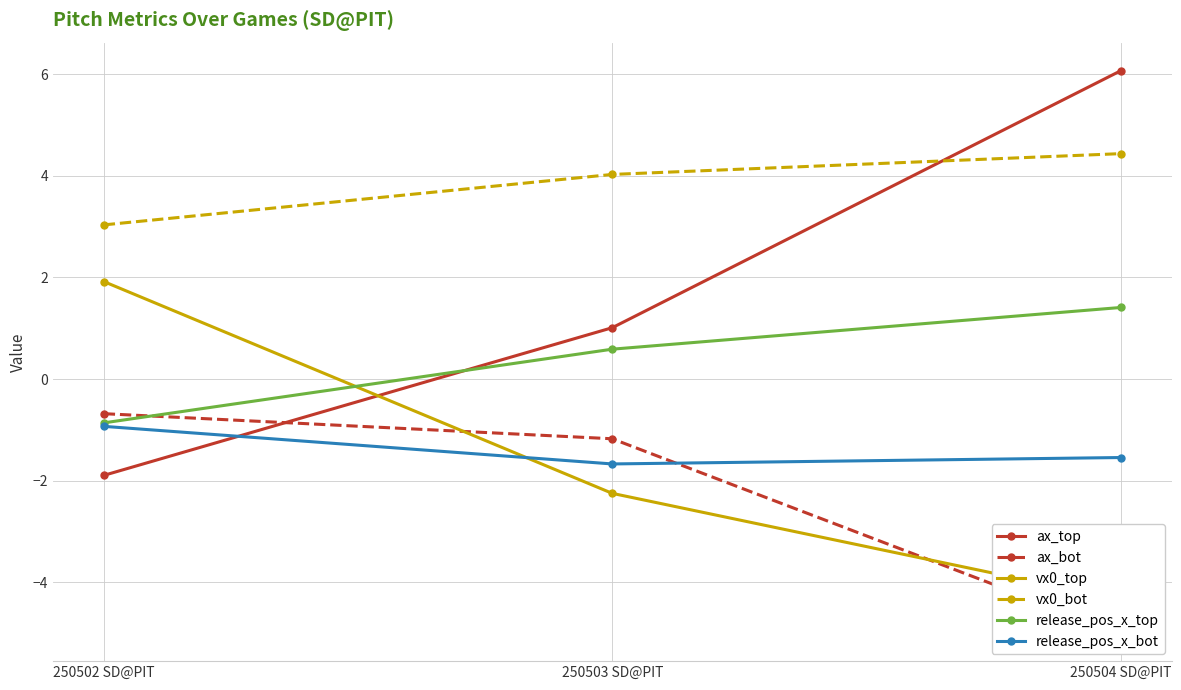

At how many categories does at least one series exceed -4?

3